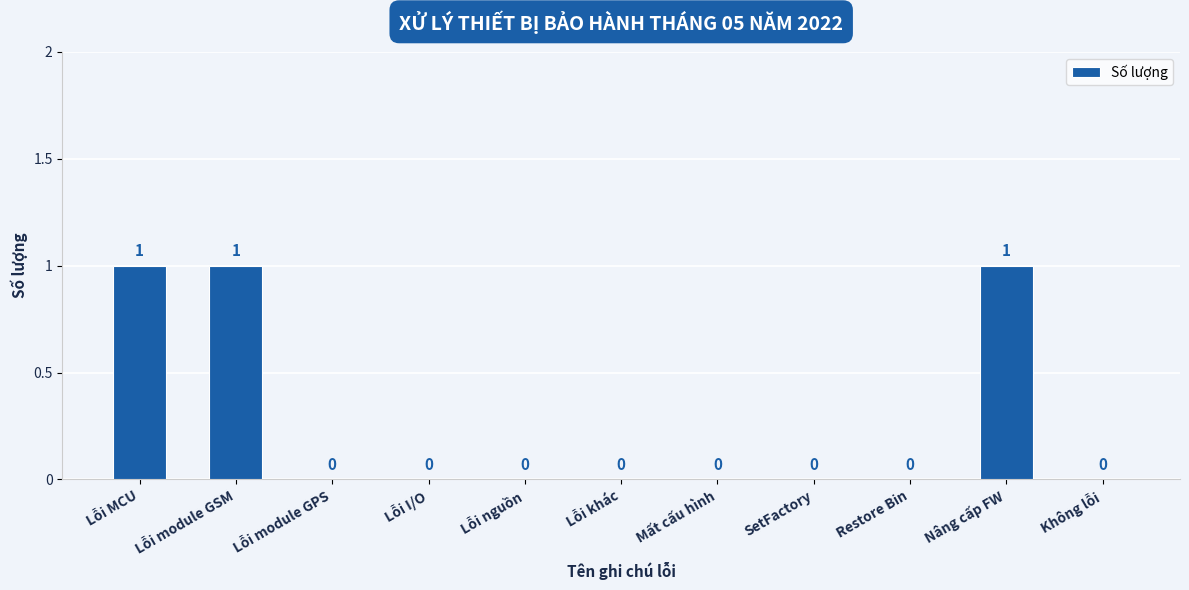

What is the sum of all values?

3